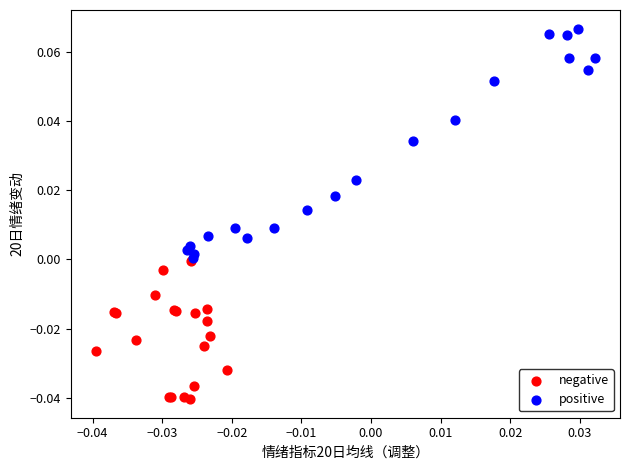

Which series contains the highest Y value?

positive